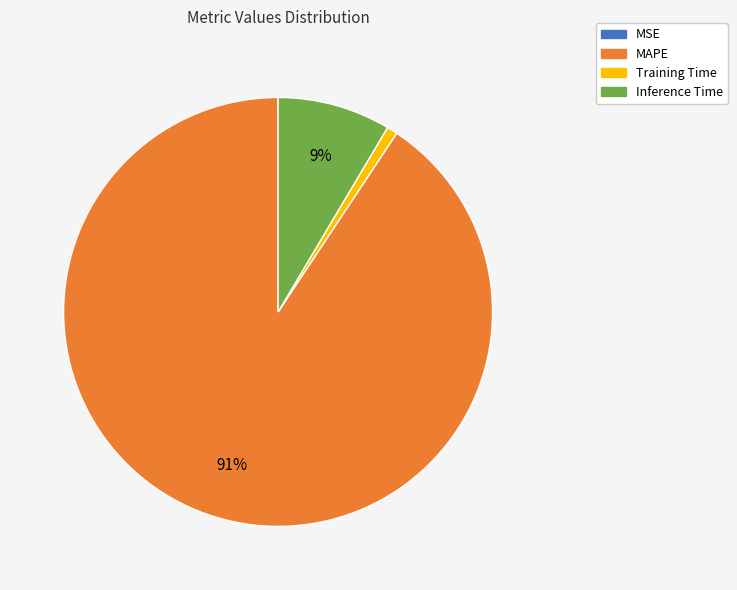

Is it true that Training Time is 11% of the pie?

False